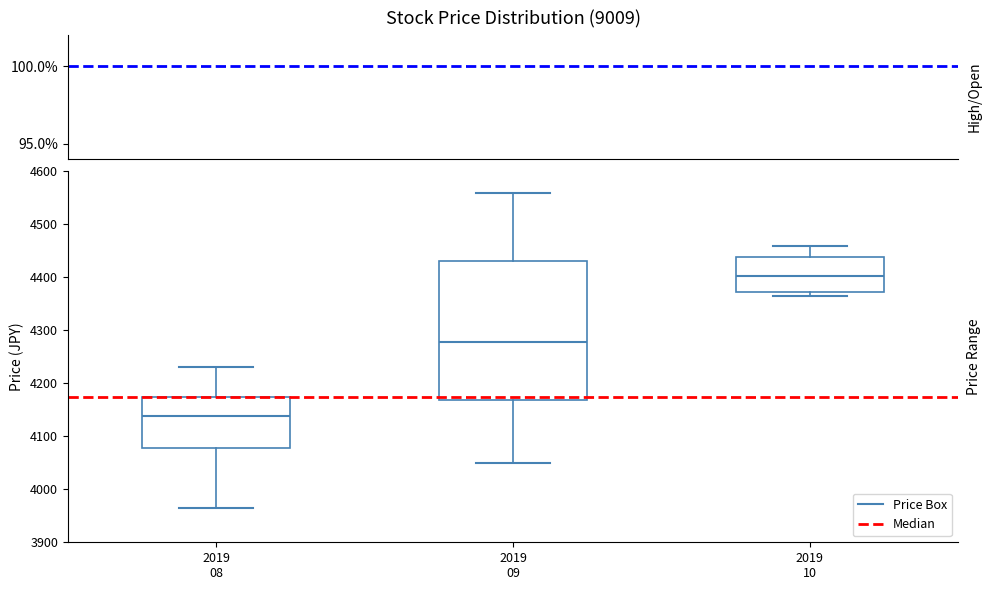

Comparing the boxes themselves (not the whiskers), which one is the tallest?

2019 09